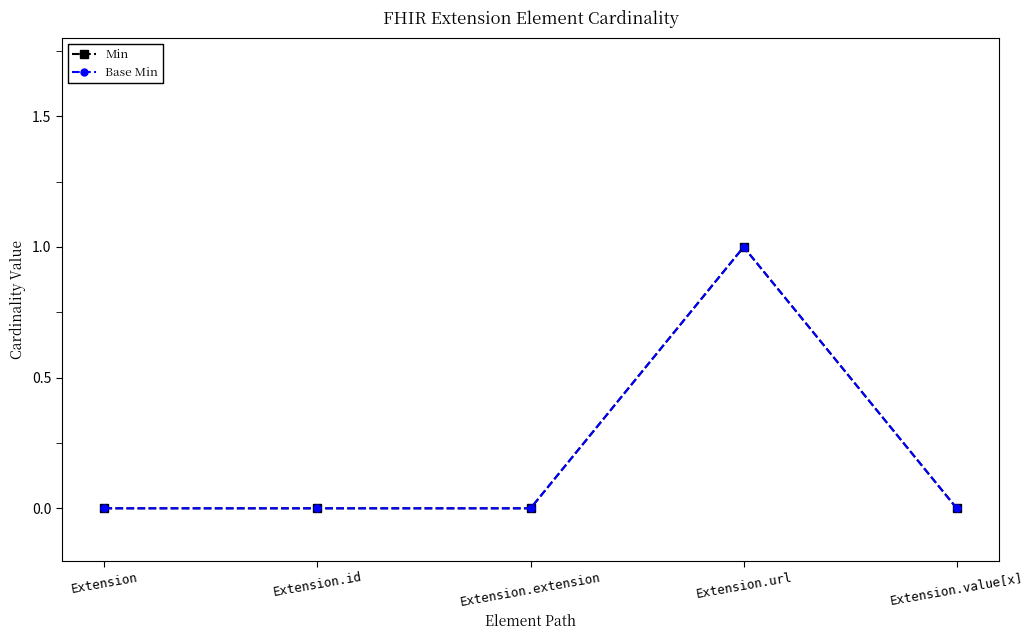

Reading right to left, extract all data points from this chart.

Min: Extension.value[x]=0	Extension.url=1	Extension.extension=0	Extension.id=0	Extension=0
Base Min: Extension.value[x]=0	Extension.url=1	Extension.extension=0	Extension.id=0	Extension=0